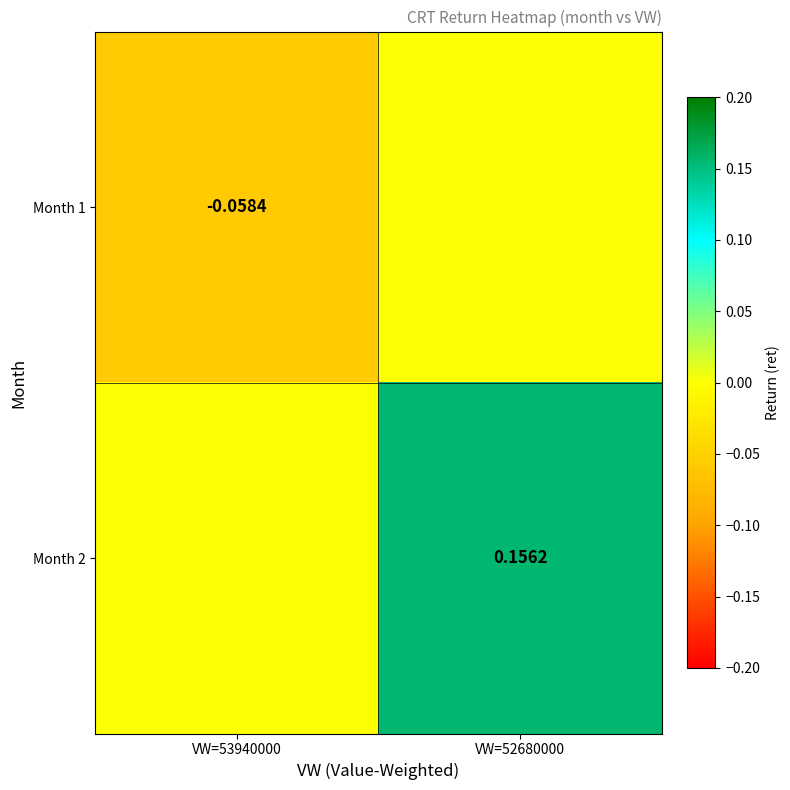

List the labels in order of Month 2 value, largest first.

VW=52680000, VW=53940000